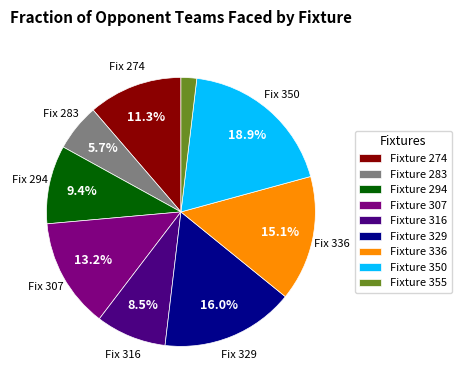

Rank the categories by value from lowest to highest.

Fixture 355, Fixture 283, Fixture 316, Fixture 294, Fixture 274, Fixture 307, Fixture 336, Fixture 329, Fixture 350